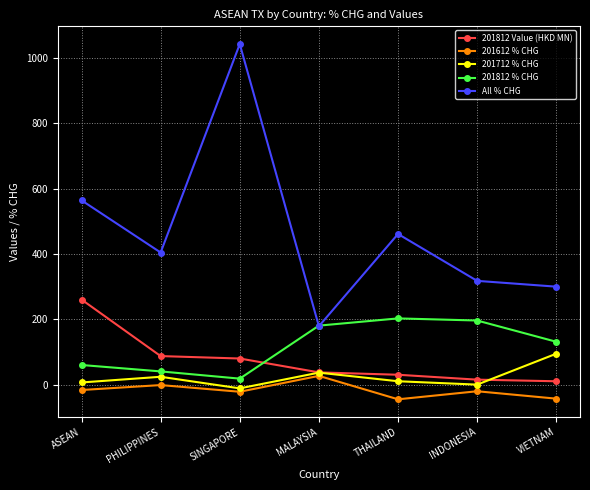

True or false: All % CHG and 201712 % CHG intersect in this chart.

False